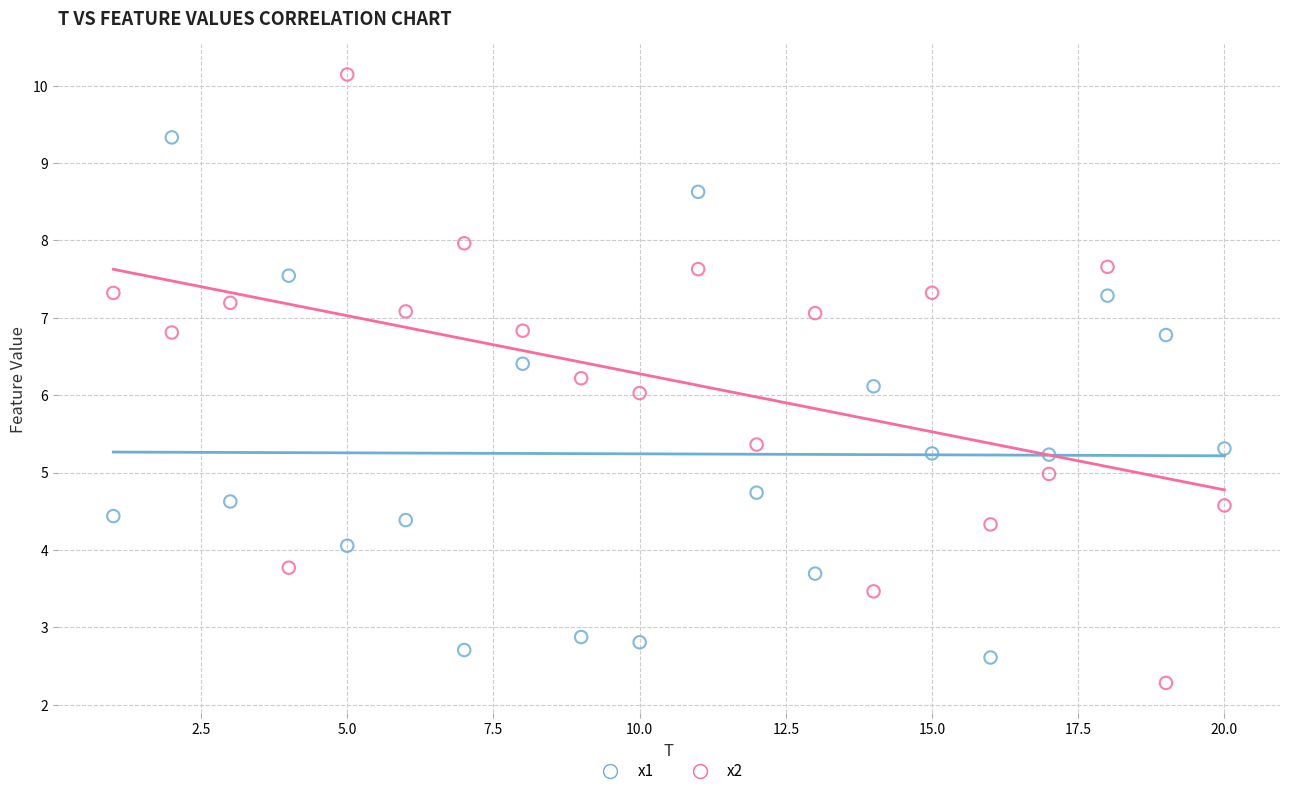

Across all data points, what is the range of Y values (max minus min)?

7.9